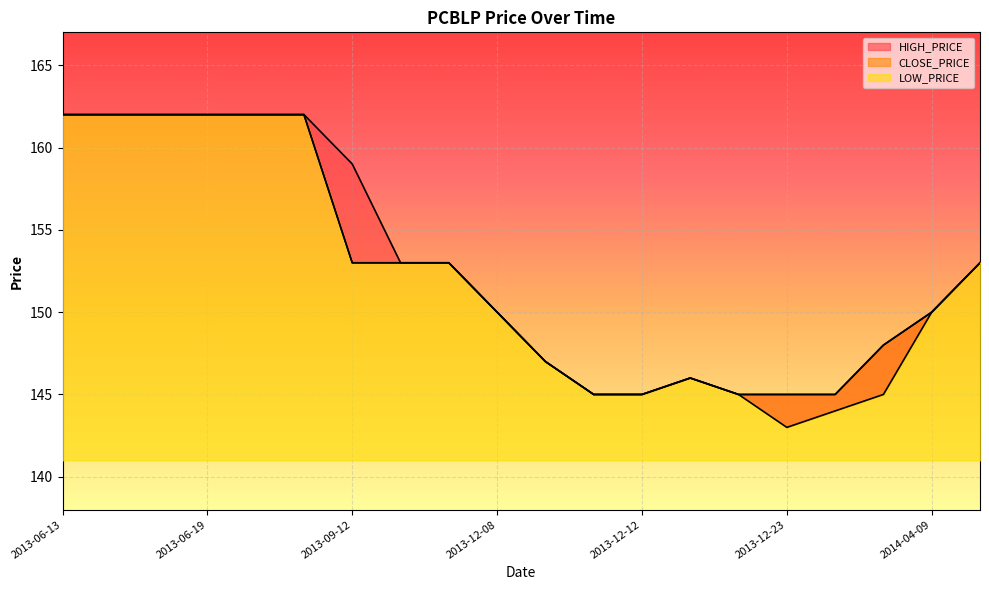

At which category does the chart reach its peak across all series?

2013-06-13